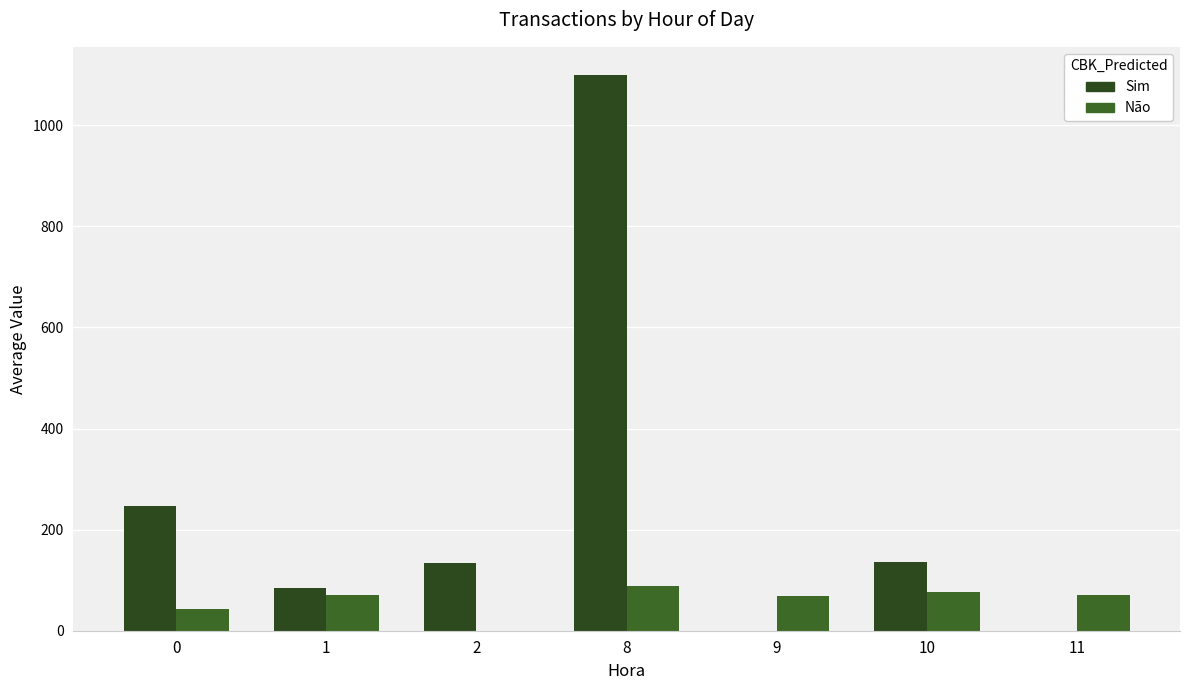

What is the sum of the Sim values at 0 and 10?

383.8